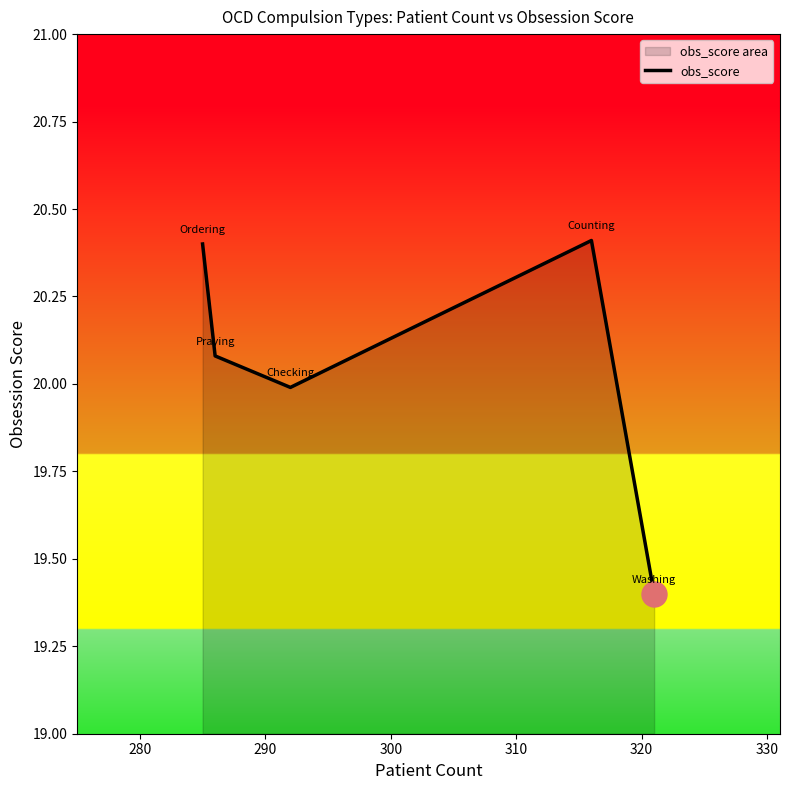

What is the maximum value shown in the chart?

20.4